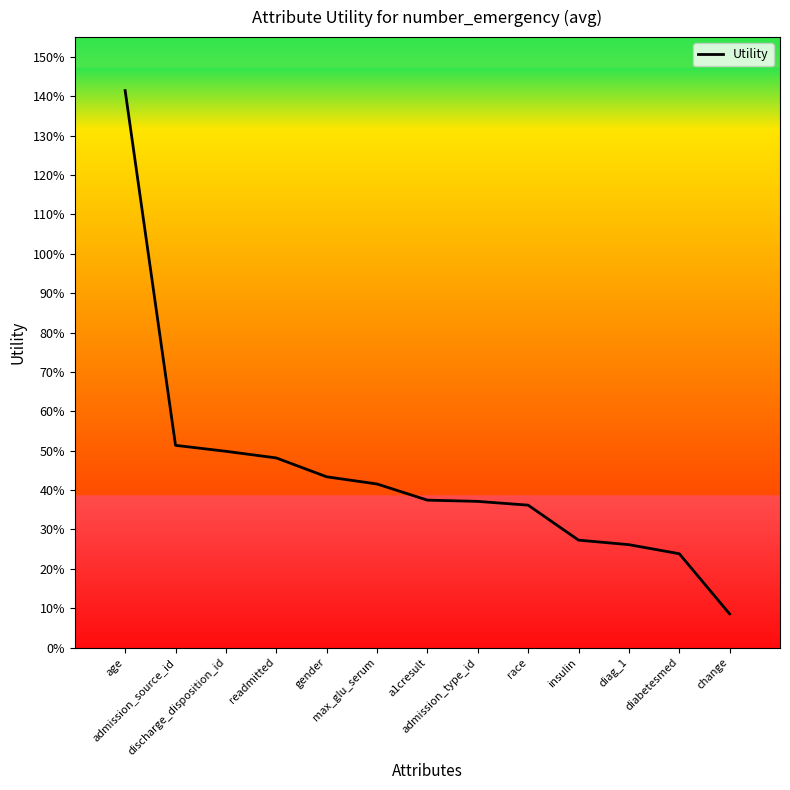

List the labels in order of value, smallest first.

change, diabetesmed, diag_1, insulin, race, admission_type_id, a1cresult, max_glu_serum, gender, readmitted, discharge_disposition_id, admission_source_id, age